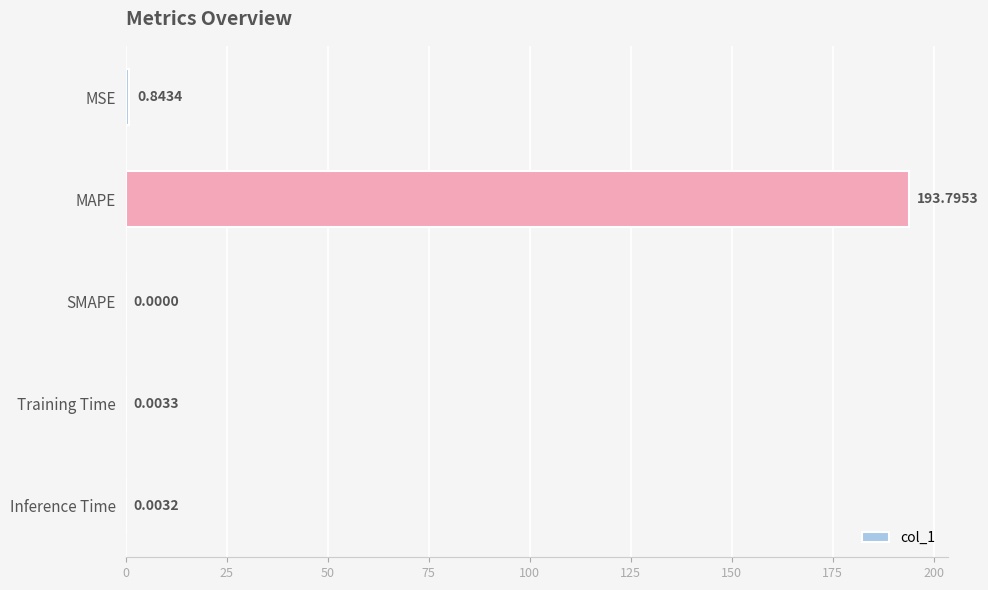

Between SMAPE and MSE, which is larger?

MSE